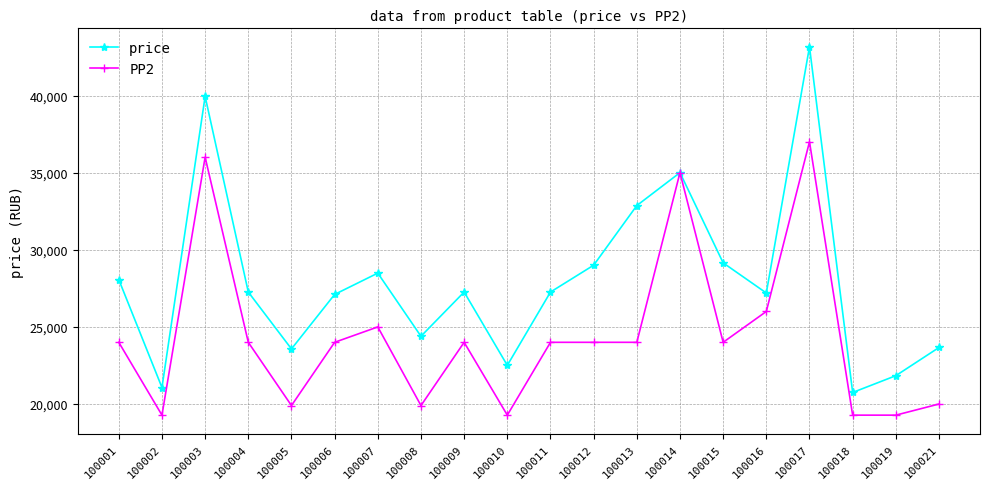

What is the value of the price point at the 5th from the left?

23571